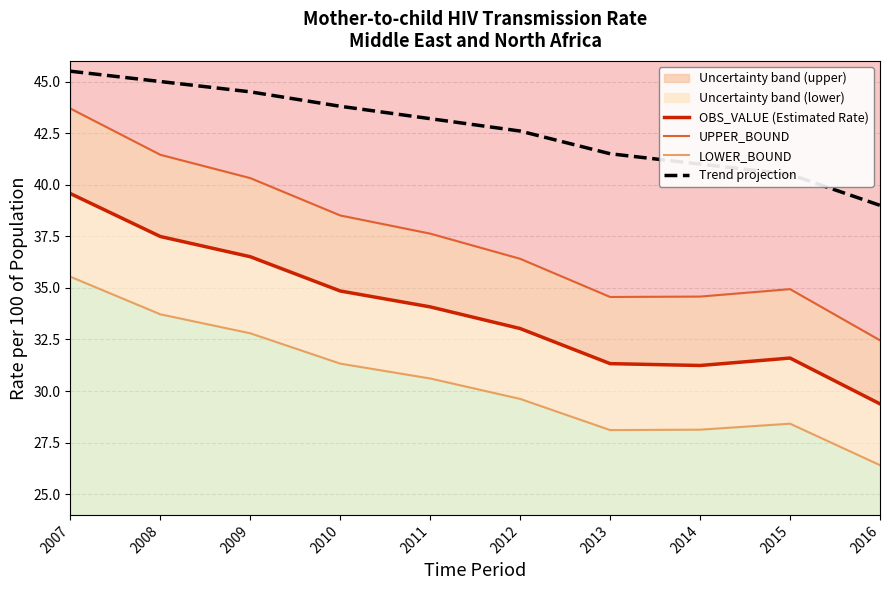

True or false: OBS_VALUE (Estimated Rate) and LOWER_BOUND intersect in this chart.

False